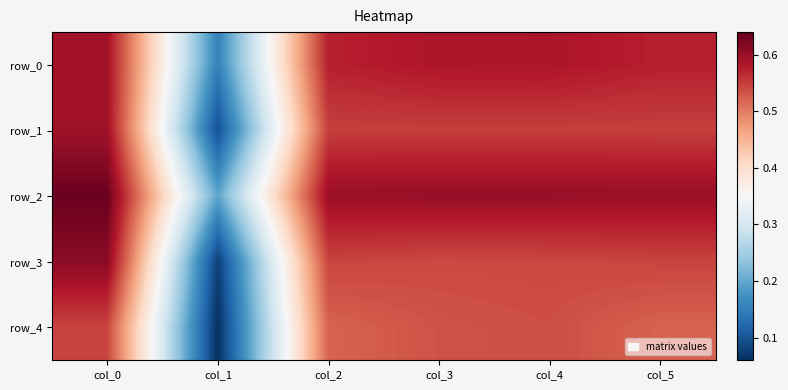

Reading left to right, transcribe all the data shown in this chart.

row_0: col_0=0.6	col_1=0.2	col_2=0.6	col_3=0.6	col_4=0.6	col_5=0.6
row_1: col_0=0.6	col_1=0.1	col_2=0.6	col_3=0.6	col_4=0.6	col_5=0.6
row_2: col_0=0.6	col_1=0.2	col_2=0.6	col_3=0.6	col_4=0.6	col_5=0.6
row_3: col_0=0.6	col_1=0.1	col_2=0.5	col_3=0.5	col_4=0.5	col_5=0.5
row_4: col_0=0.5	col_1=0.1	col_2=0.5	col_3=0.5	col_4=0.5	col_5=0.5